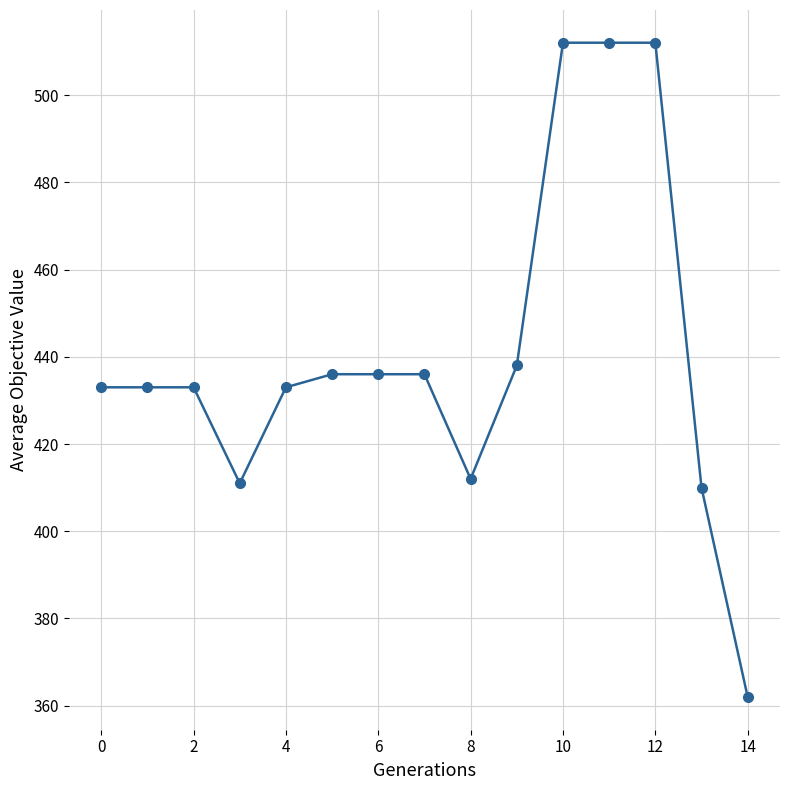

What is the minimum value shown in the chart?

362